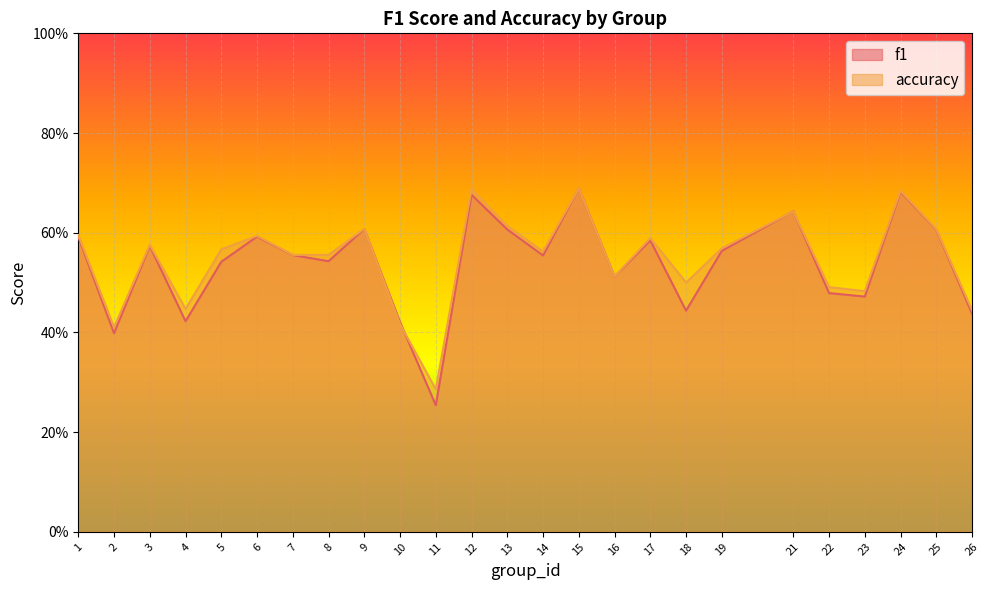

True or false: accuracy and f1 cross at least once.

True